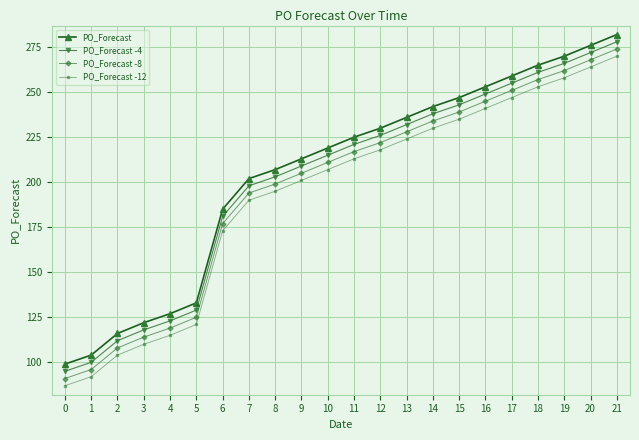

How many values in the PO_Forecast -12 series are below 213?

11